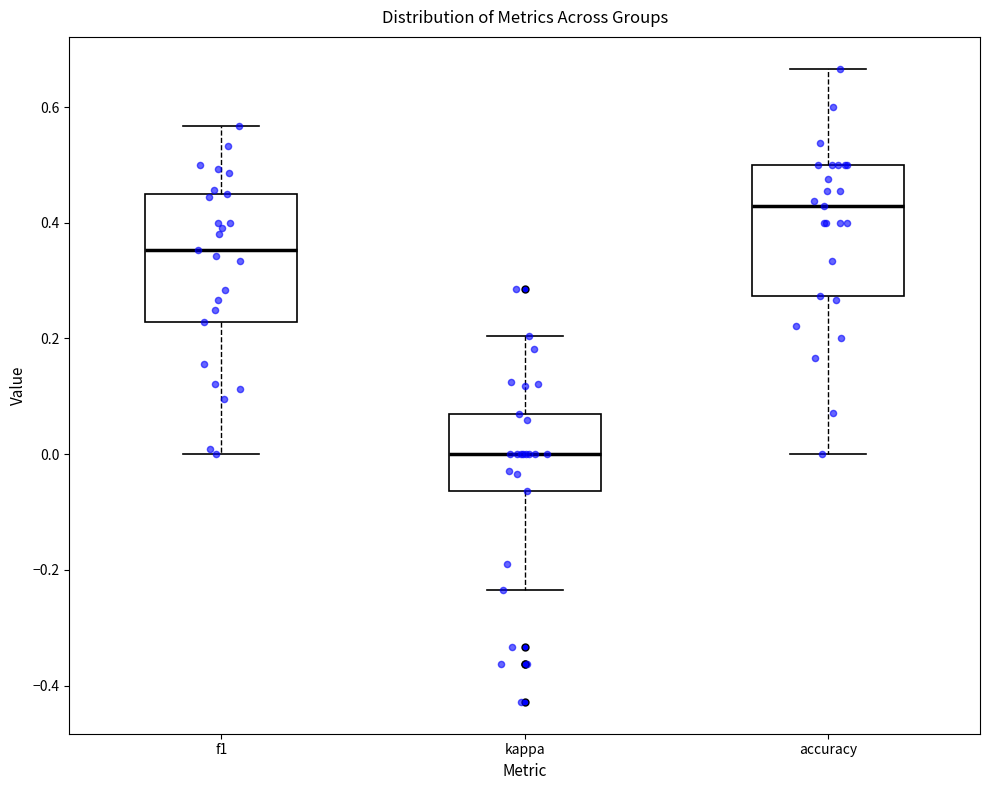

Reading left to right, read every box against the y-axis: the position of its median line, the range the box covers, and the ends of its whiskers. The values are not printed on the chart, so give them approximately, as read against the axis.

f1: median 0.36, box 0.22 to 0.46, whiskers 0.00 to 0.56
kappa: median 0.00, box -0.06 to 0.06, whiskers -0.24 to 0.20
accuracy: median 0.42, box 0.28 to 0.50, whiskers 0.00 to 0.66